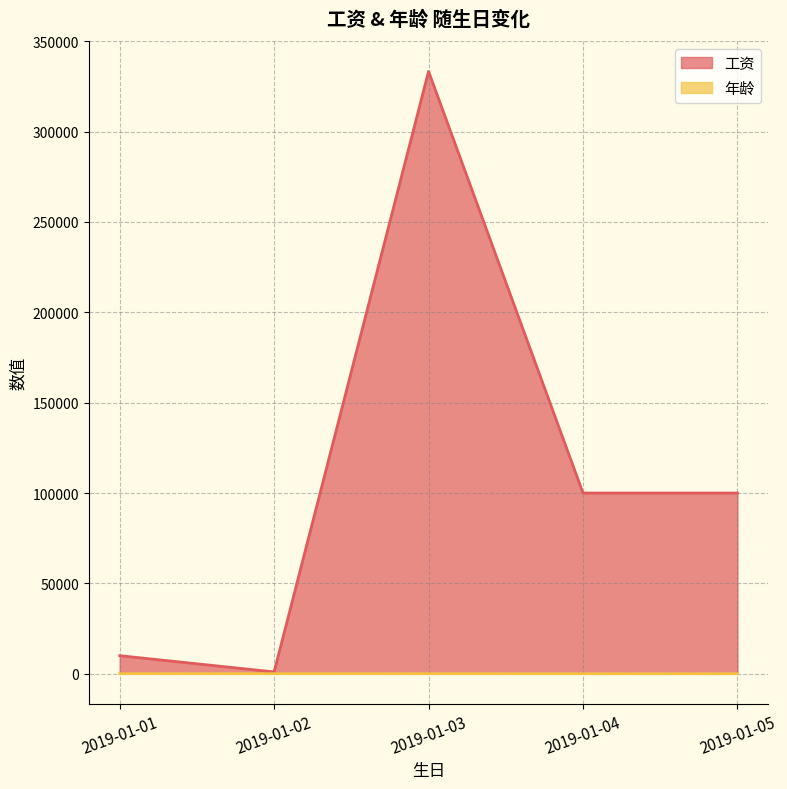

What is the difference between the highest and lowest values at 2019-01-01?

9971.0